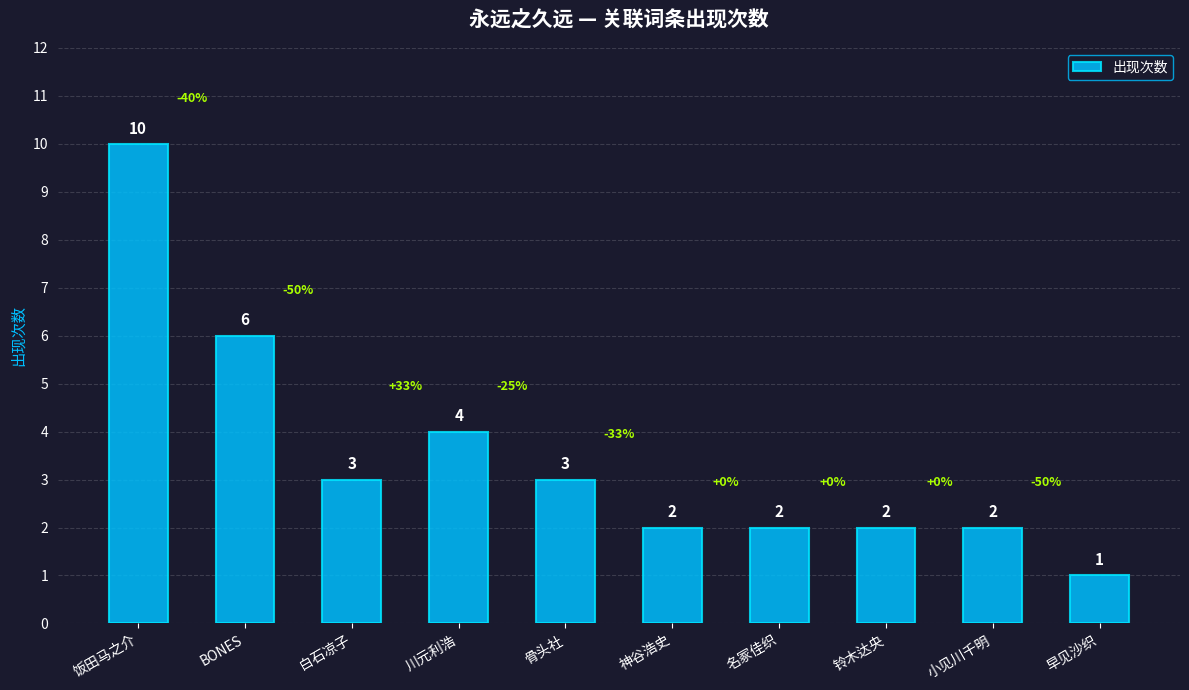

Reading left to right, transcribe all the data shown in this chart.

饭田马之介=10	BONES=6	白石凉子=3	川元利浩=4	骨头社=3	神谷浩史=2	名冢佳织=2	铃木达央=2	小见川千明=2	早见沙织=1